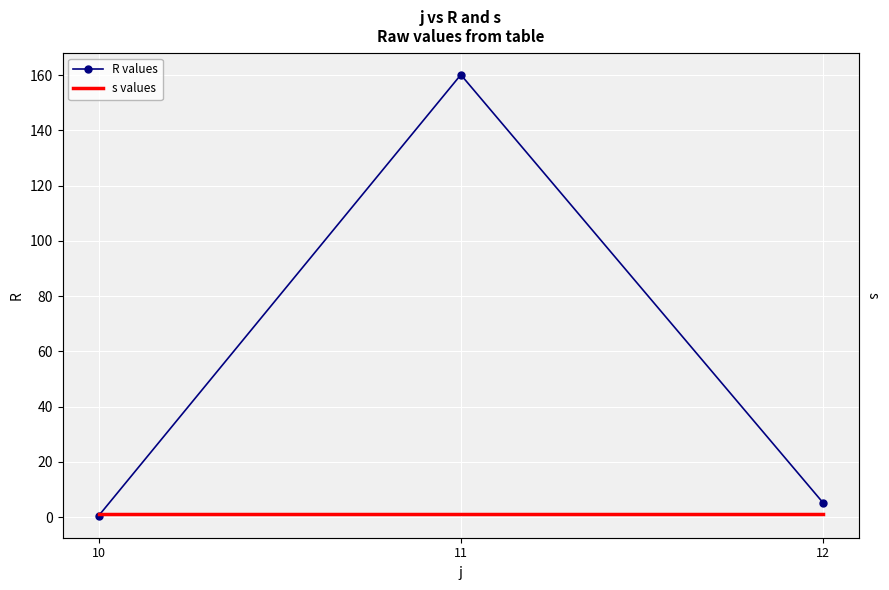

What is the average value of the s values series?

1.0